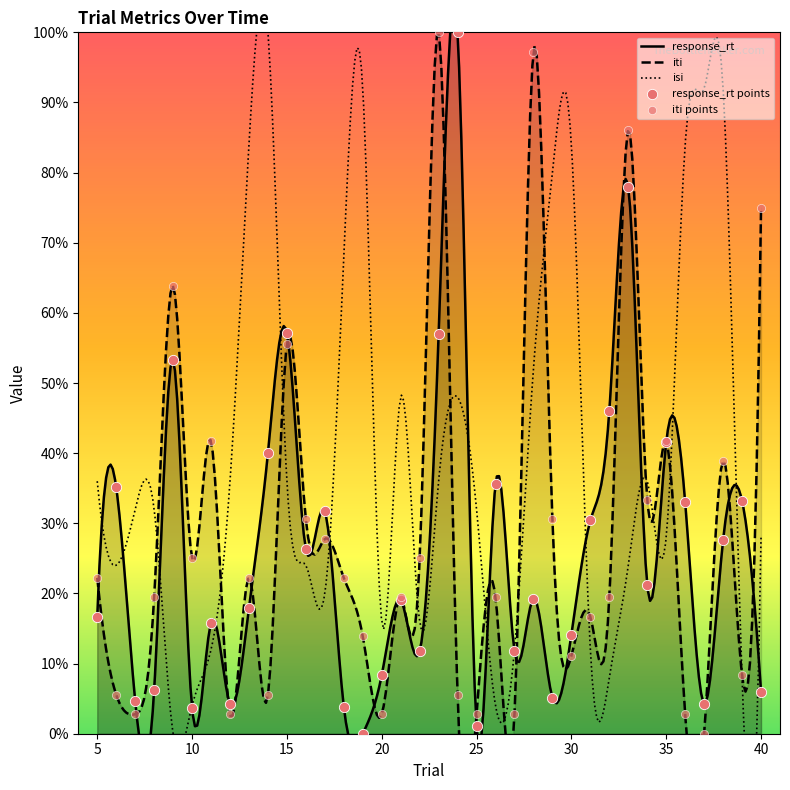

Which series reaches the maximum Y coordinate?

response_rt